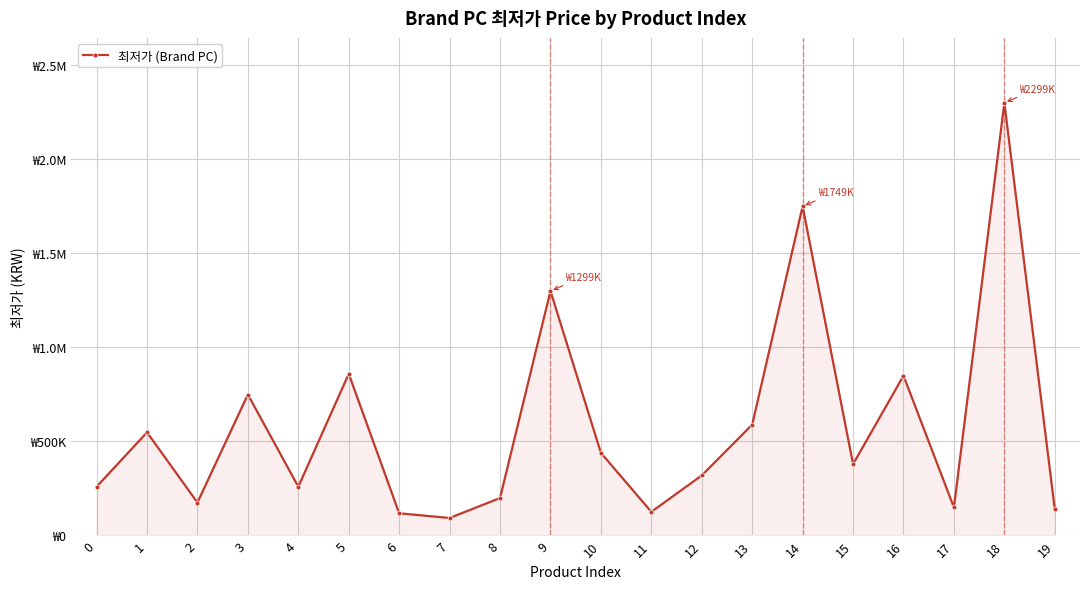

Rank the categories by value from lowest to highest.

7, 6, 11, 19, 17, 2, 8, 0, 4, 12, 15, 10, 1, 13, 3, 16, 5, 9, 14, 18